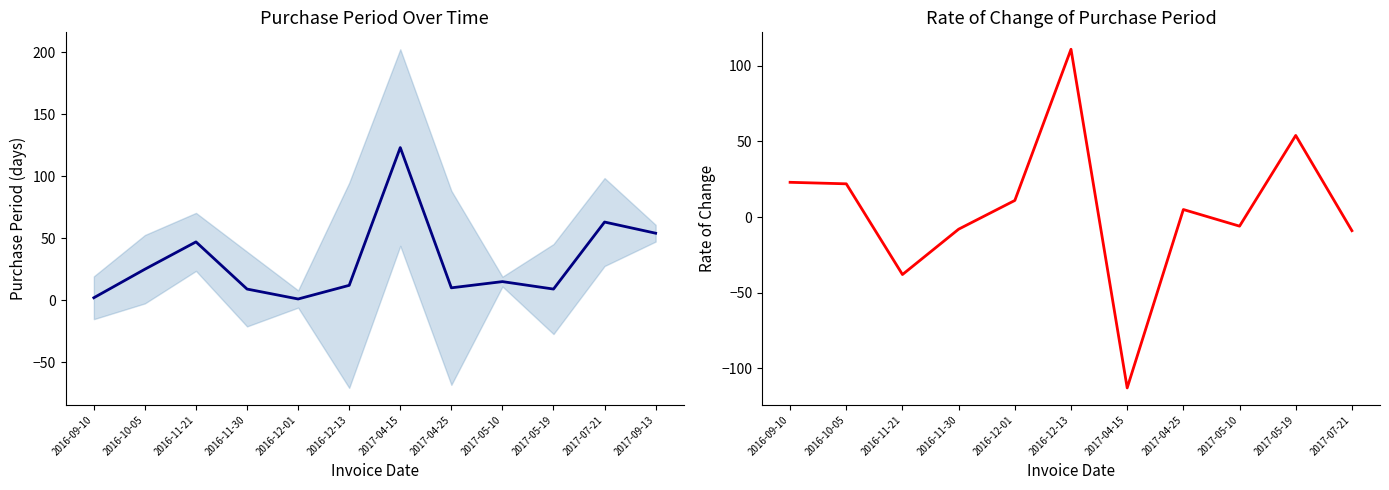

Where is the first local minimum?

2016-12-01